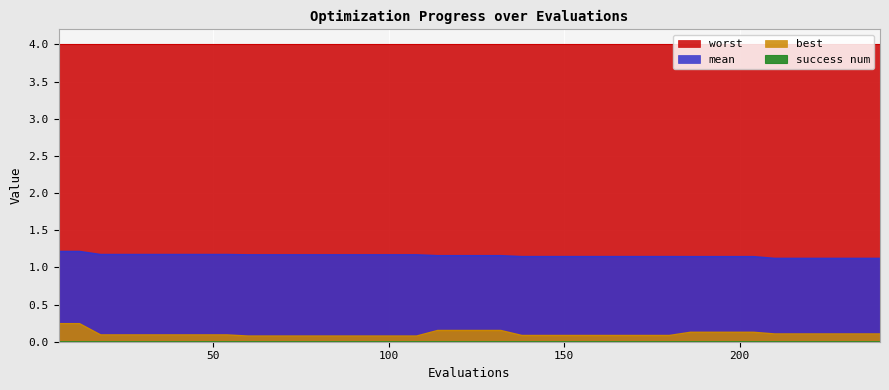

How many mean values are between 1 and 2?

40